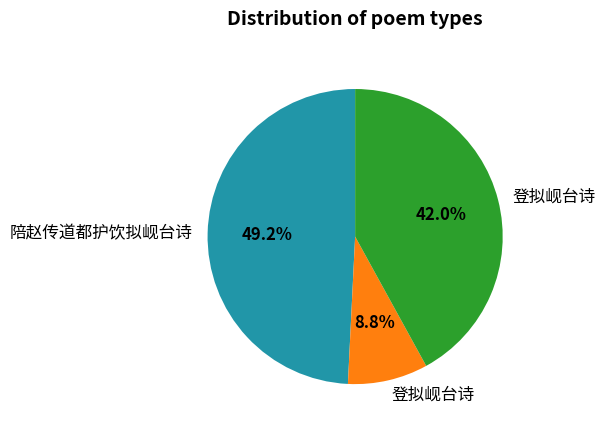

Is there a majority slice in this chart?

No